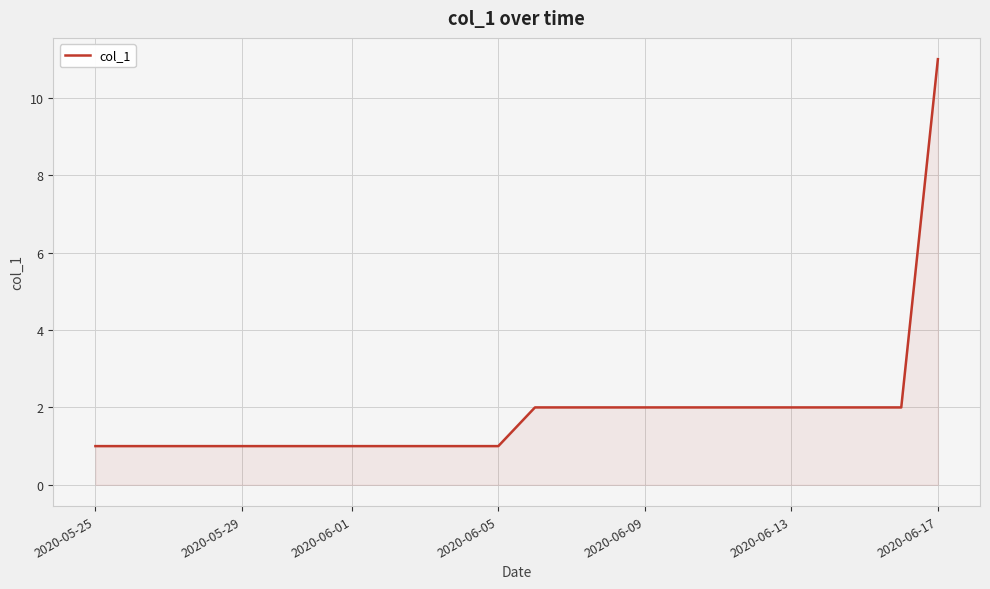

What is the maximum value shown in the chart?

11